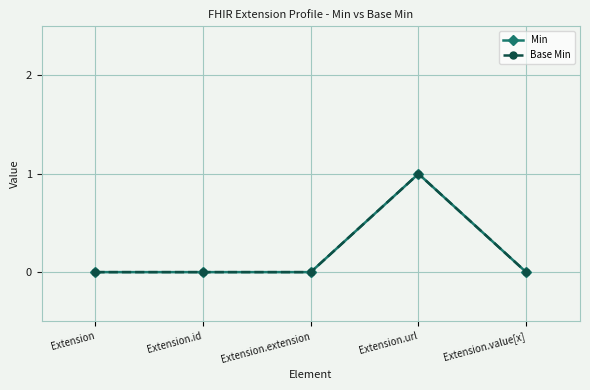

Reading left to right, what are all the values shown in this chart?

Min: 0	0	0	1	0
Base Min: 0	0	0	1	0